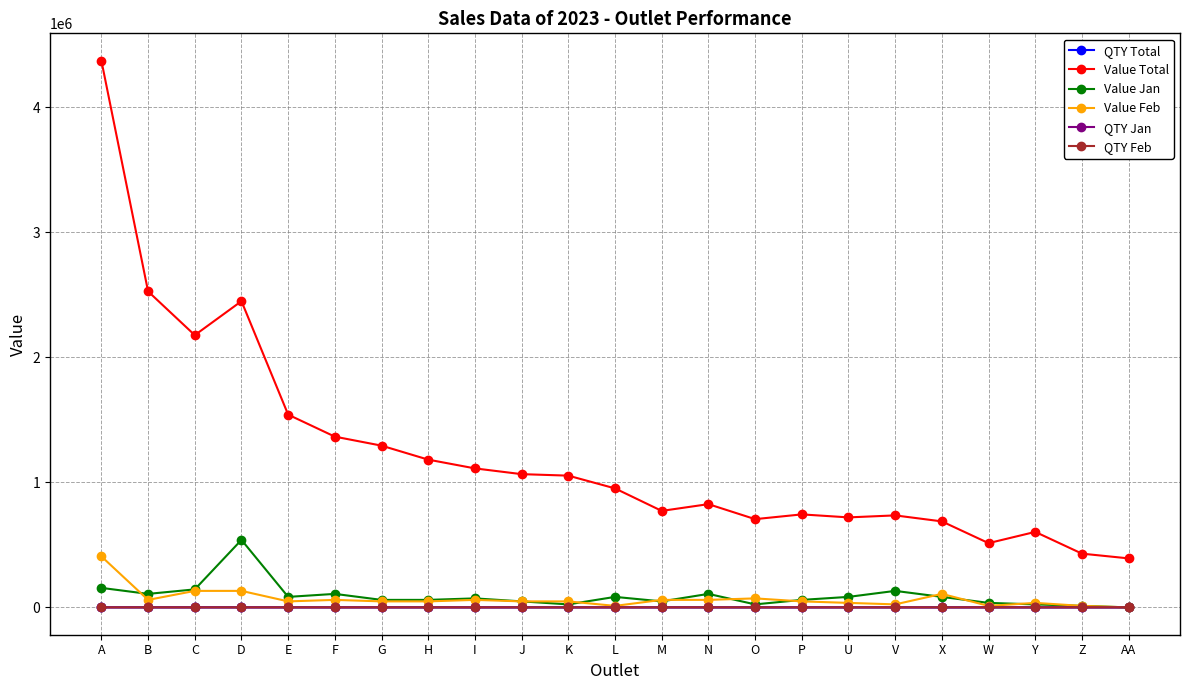

Which series has the largest range (max minus min)?

Value Total